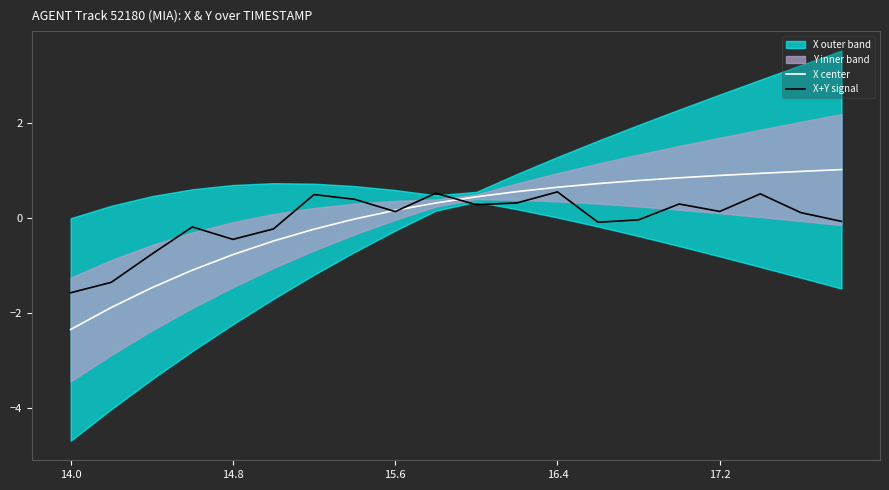

What is the minimum value for X+Y signal?

-1.6